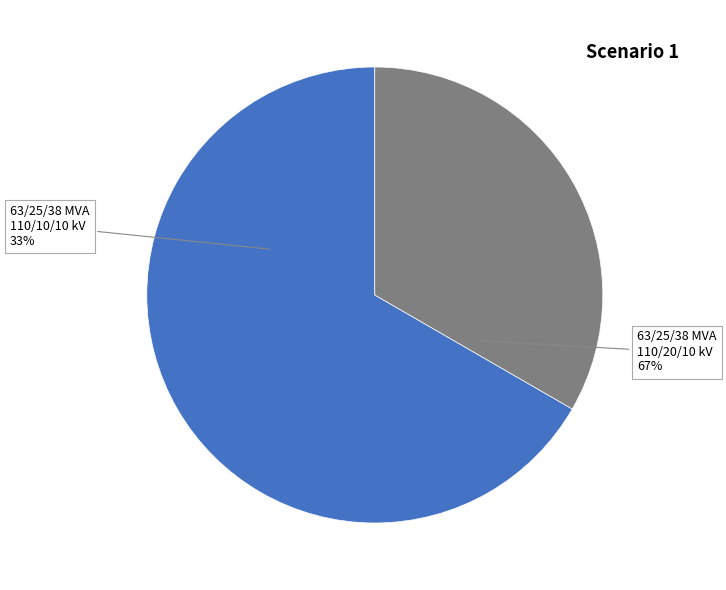

To the nearest percent, what portion does 63/25/38 MVA 110/10/10 kV represent?

33%